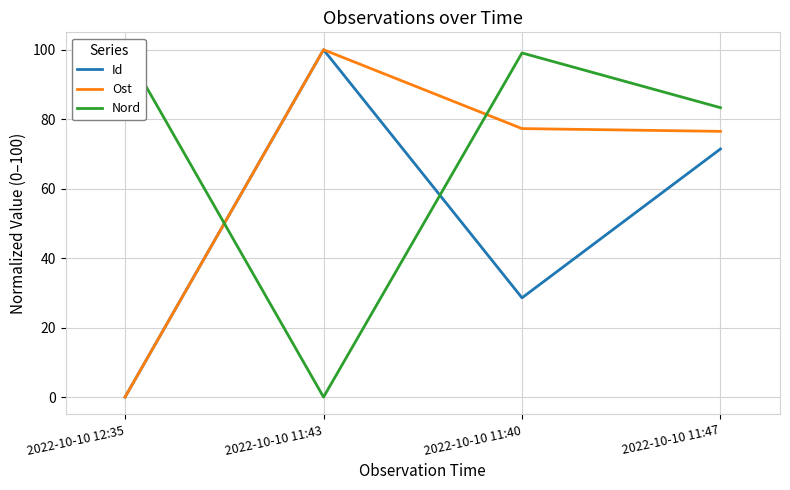

What is the average value of the Nord series?

70.6